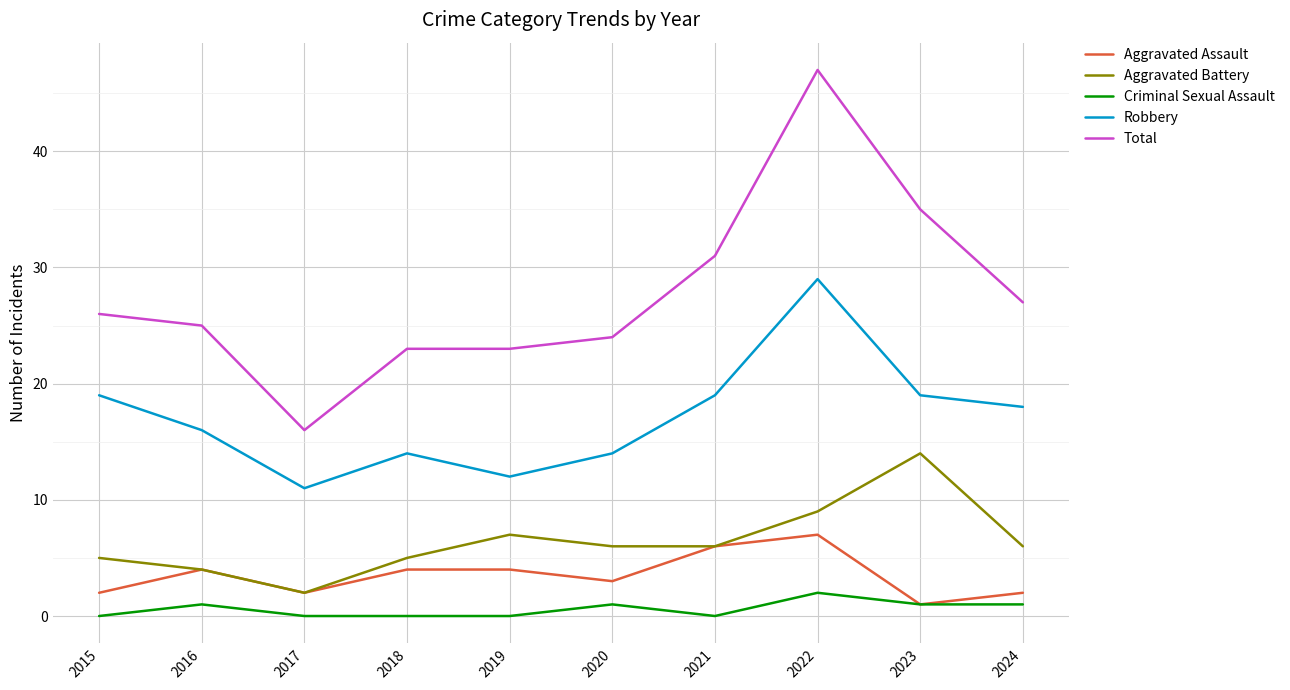

Rank the series by their maximum value, from lowest to highest.

Criminal Sexual Assault, Aggravated Assault, Aggravated Battery, Robbery, Total